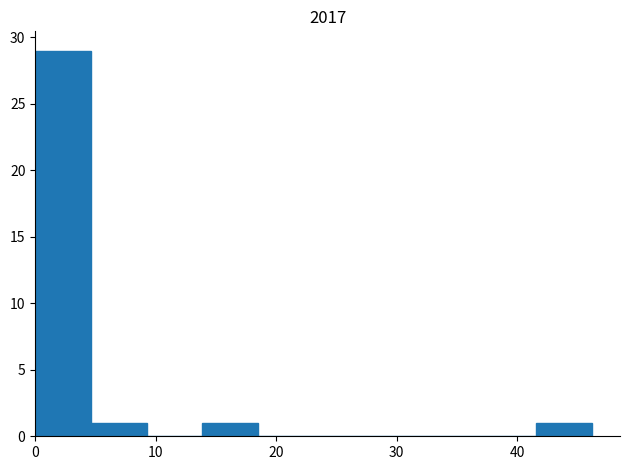

Which range on the x-axis has the tallest bar?

0 to 5